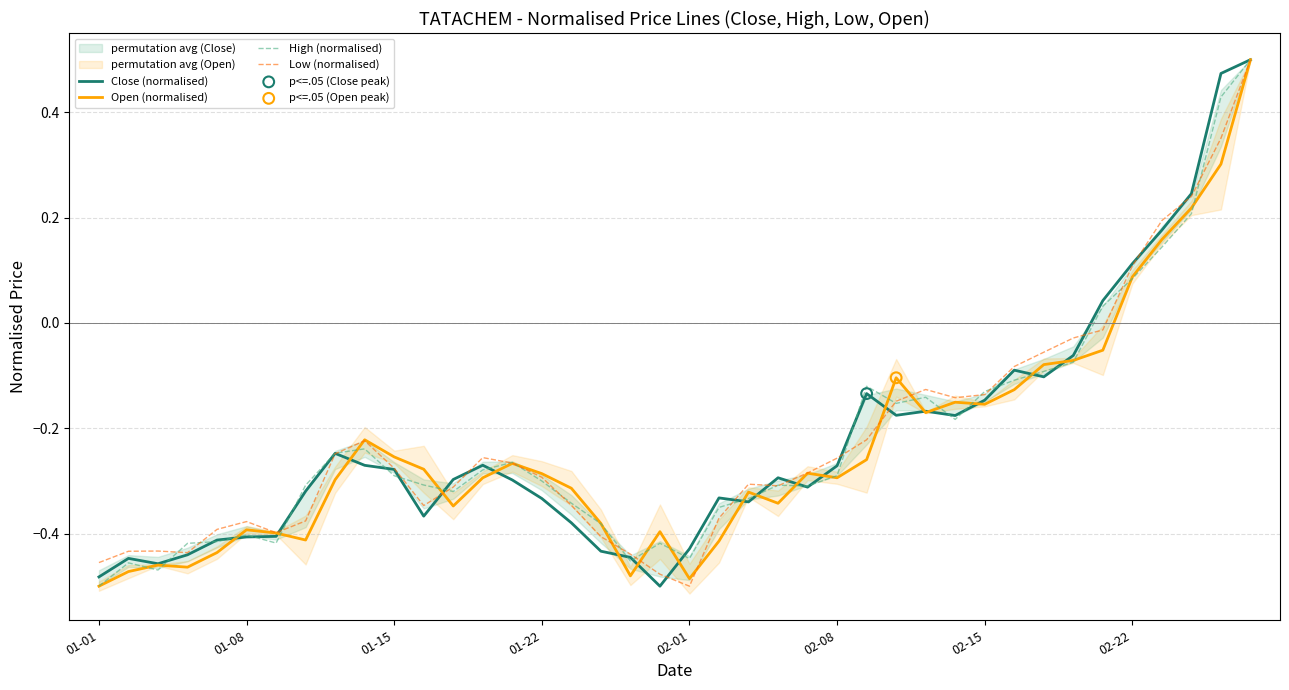

Which series contains the highest Y value?

Close (normalised)